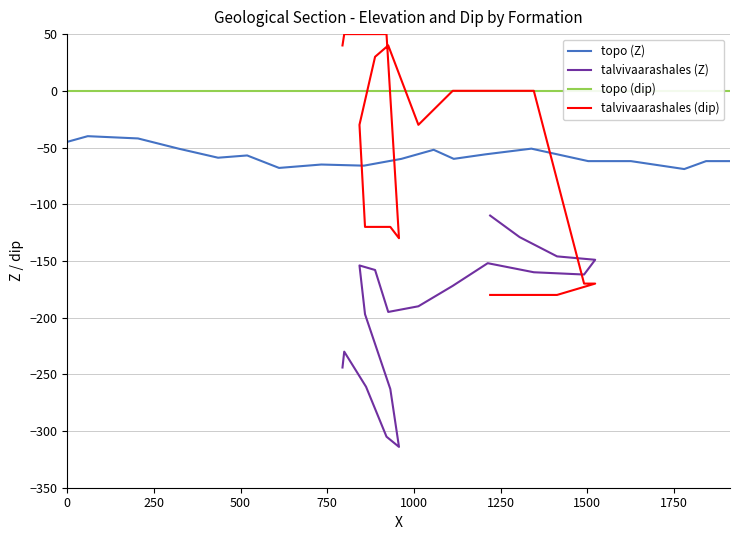

How many values in the topo (Z) series are below -60?

8